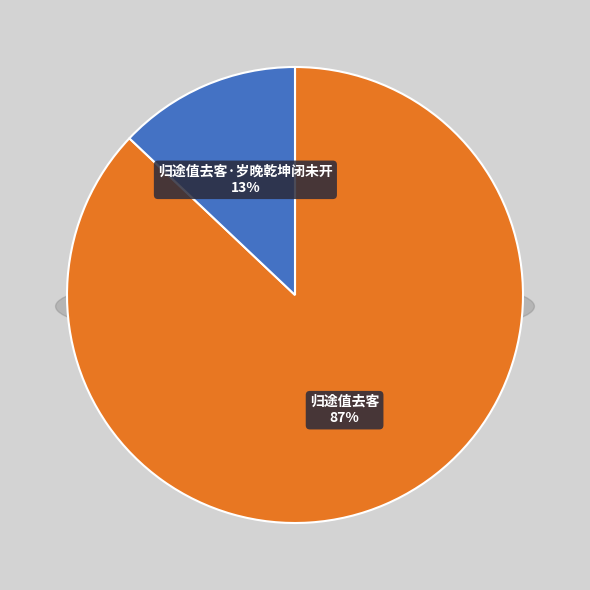

Which slice represents more than half of the pie?

归途值去客